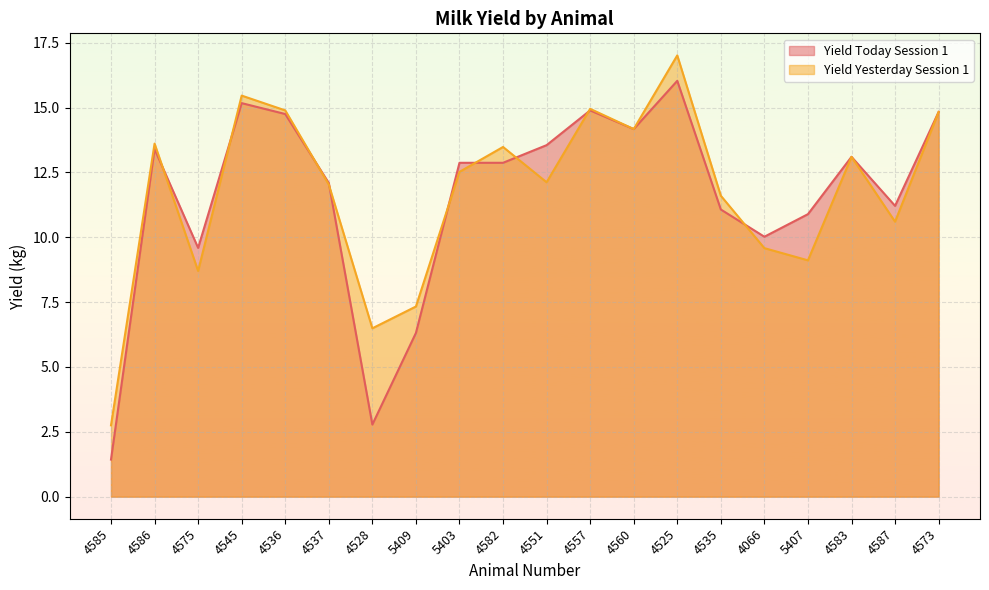

How many data points in Yield Yesterday Session 1 are less than 12?

8